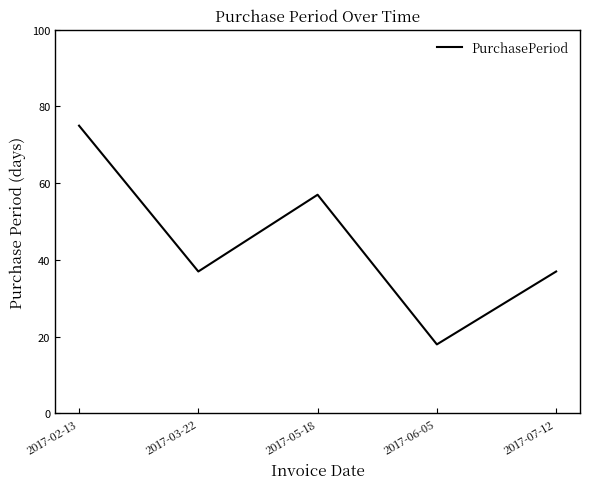

What is the difference between the second highest and minimum values?

39